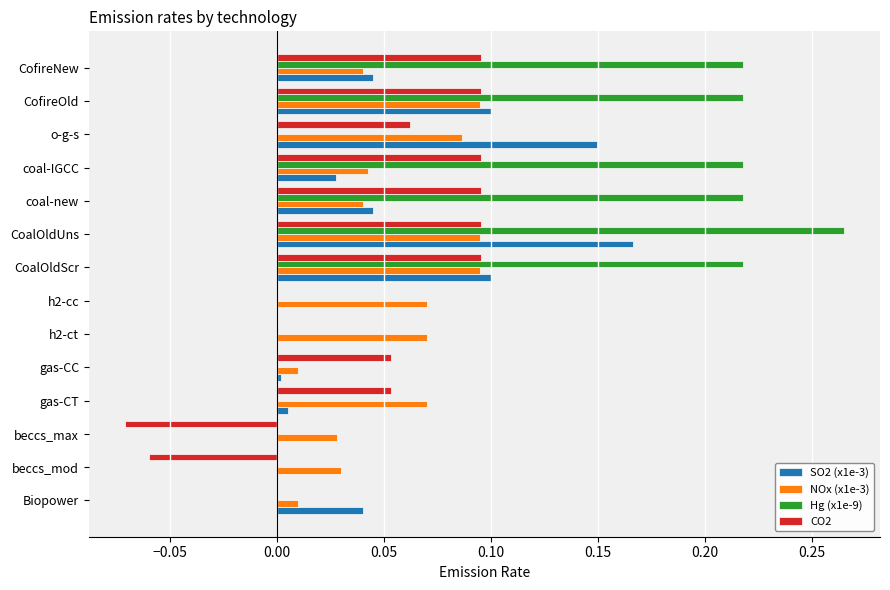

The value of SO2 (x1e-3) at beccs_max is 0.0. True or false?

True